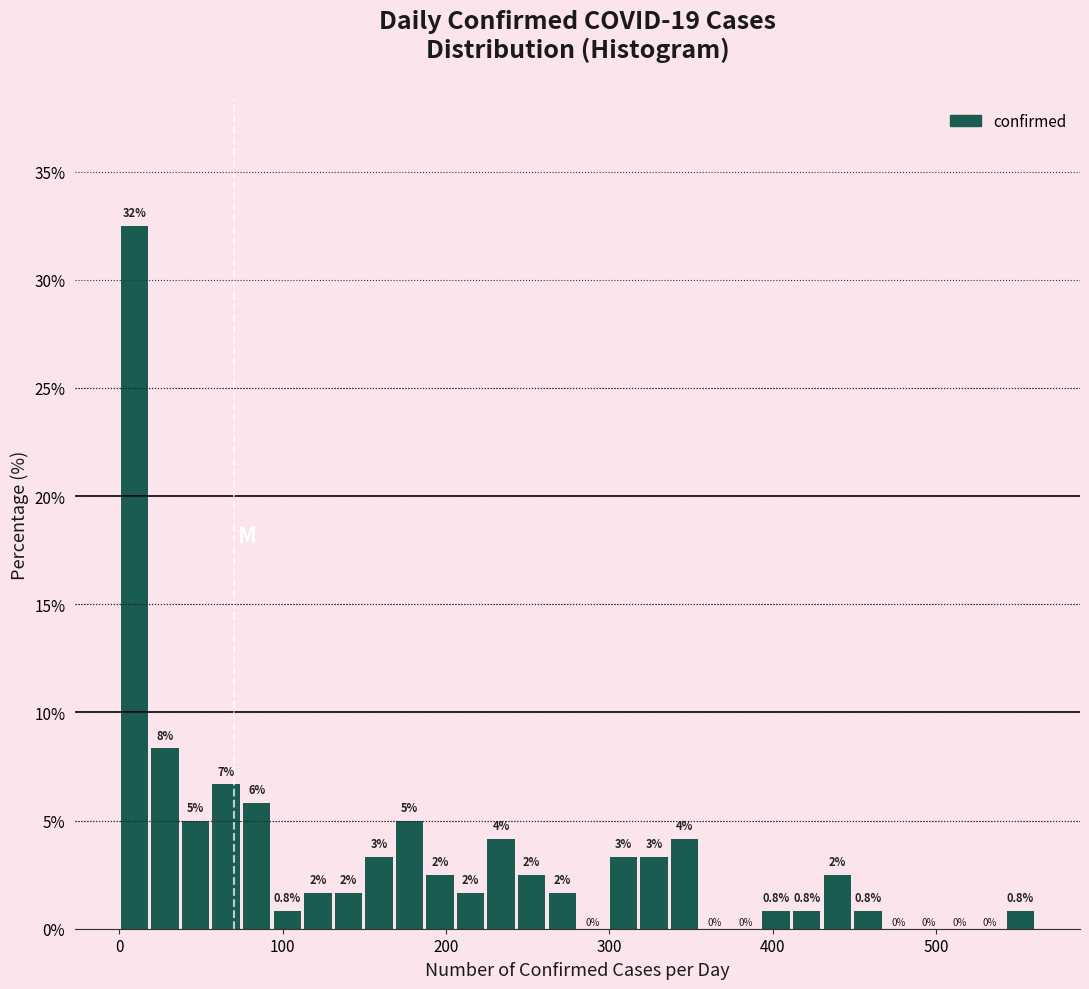

Read against the x-axis, roughly where is the centre of the tallest bar?

10